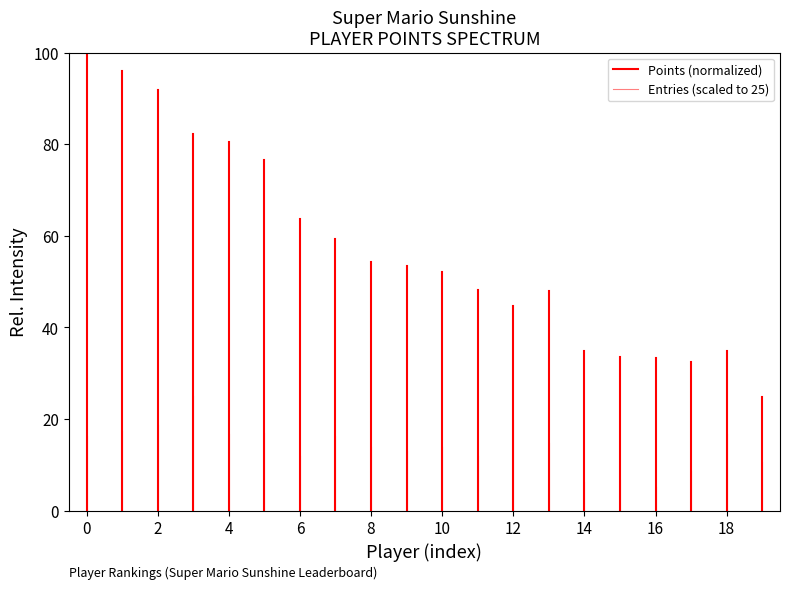

Is the value of Entries (scaled) at 0 greater than the value of Points at 0?

No